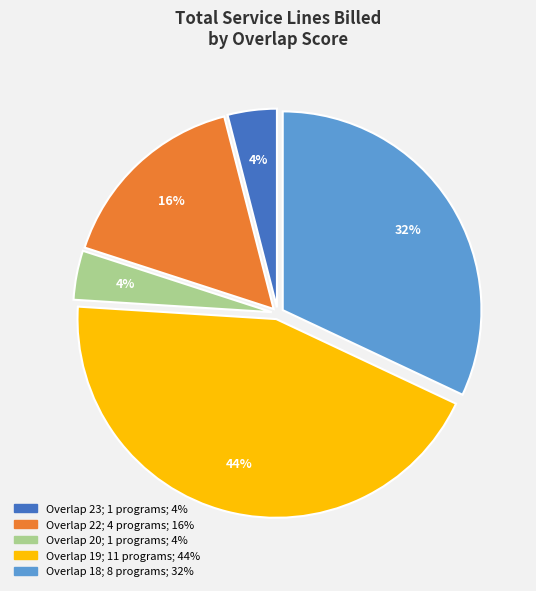

Does any single category account for the majority?

No